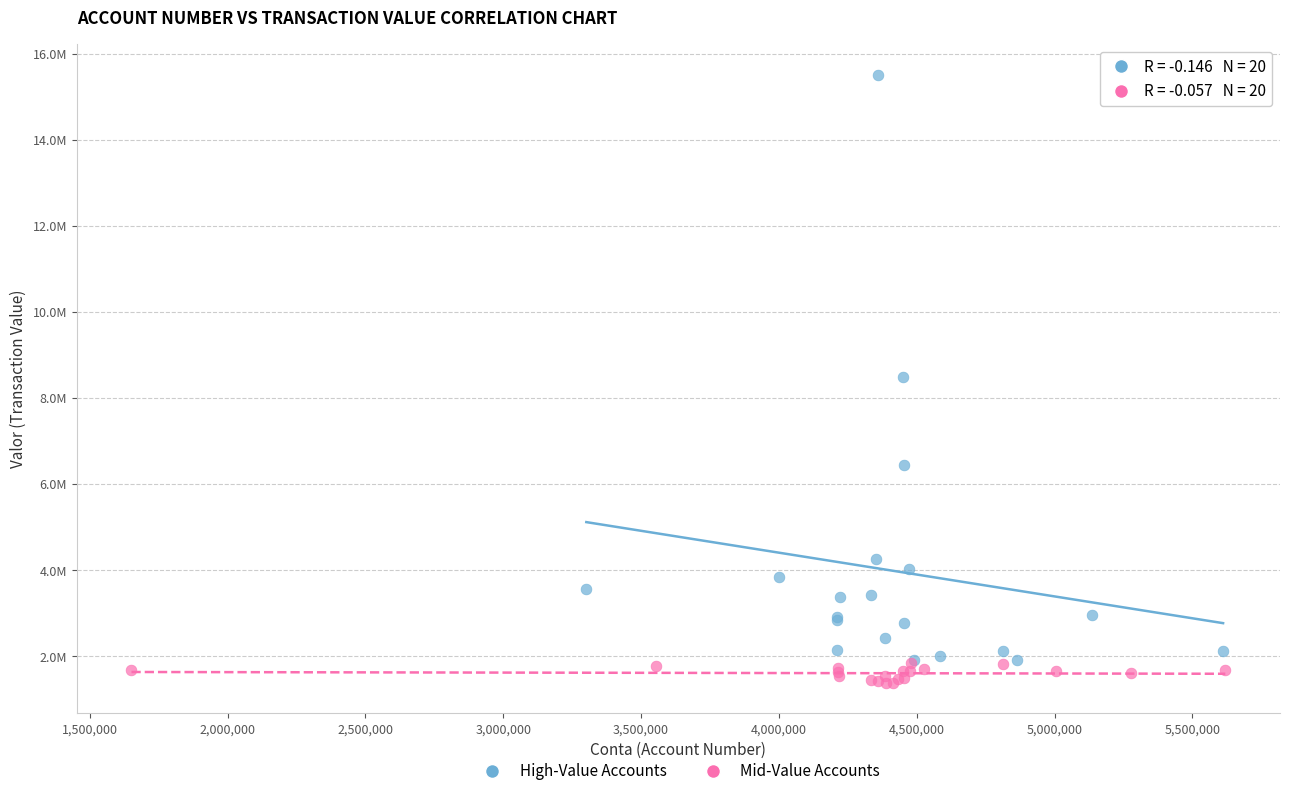

Which series contains the highest Y value?

High-Value Accounts